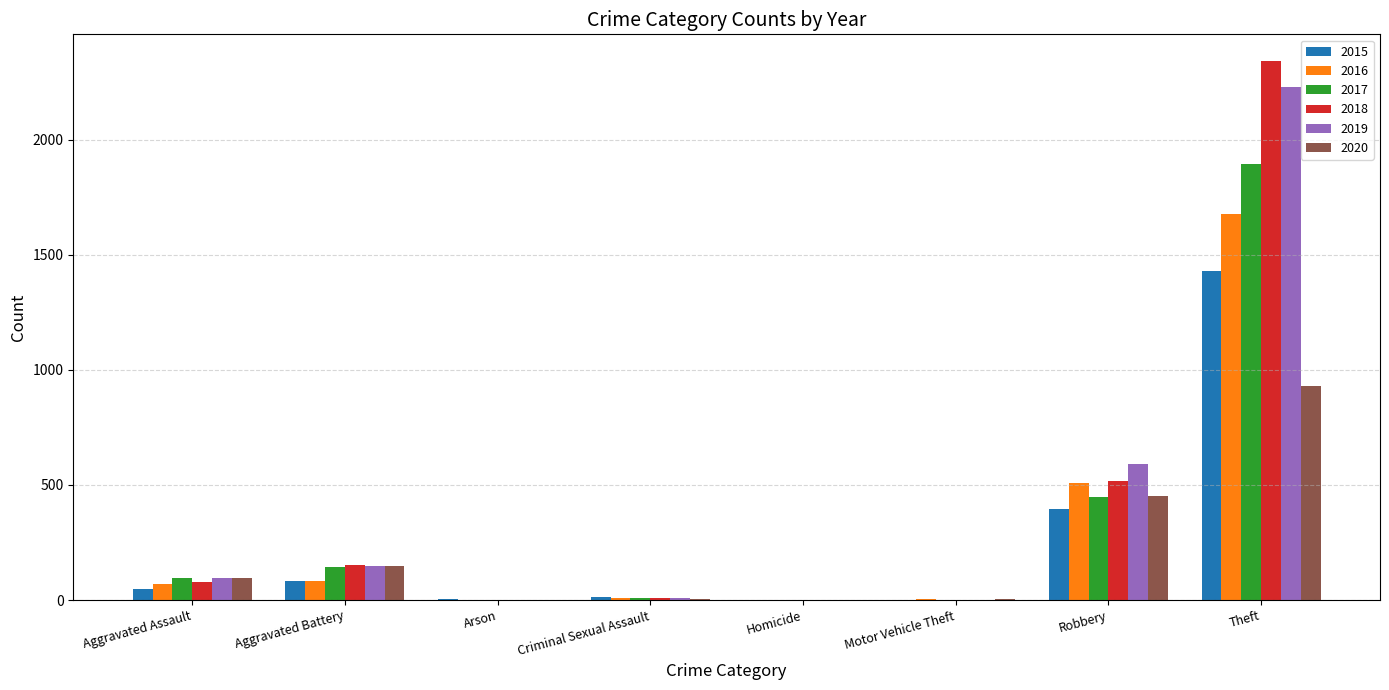

What is the highest value of the 2017 series?

1896